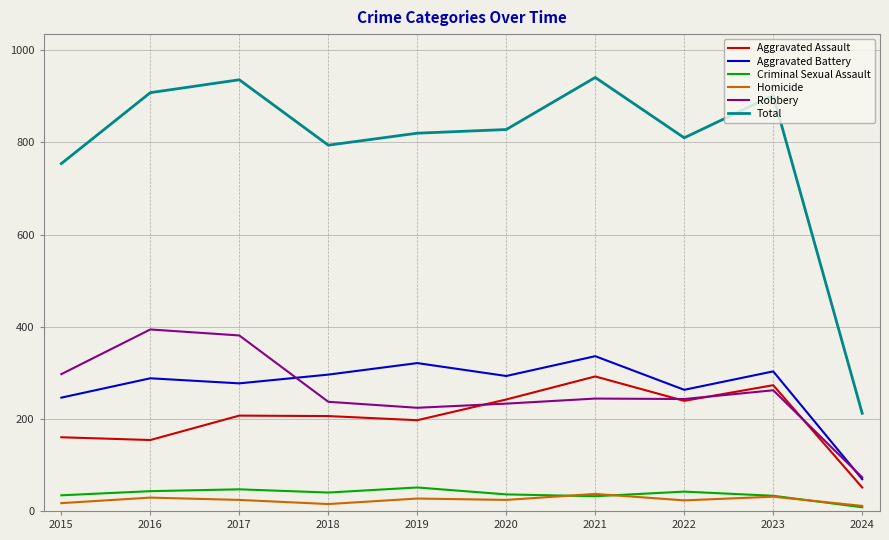

What is the difference between the maximum and second lowest values in the Robbery series?

170